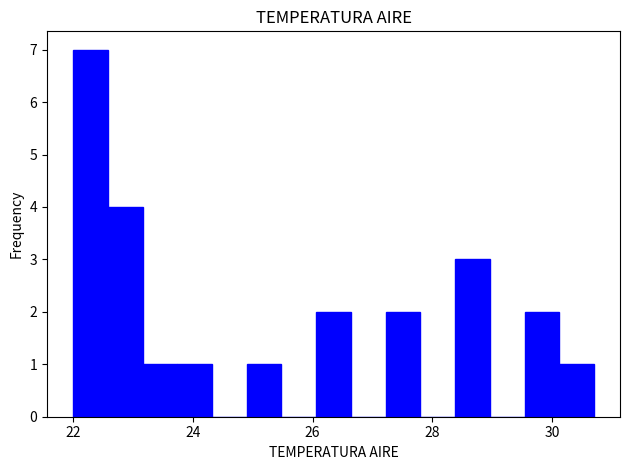

Read against the x-axis, roughly where is the centre of the tallest bar?

22.2